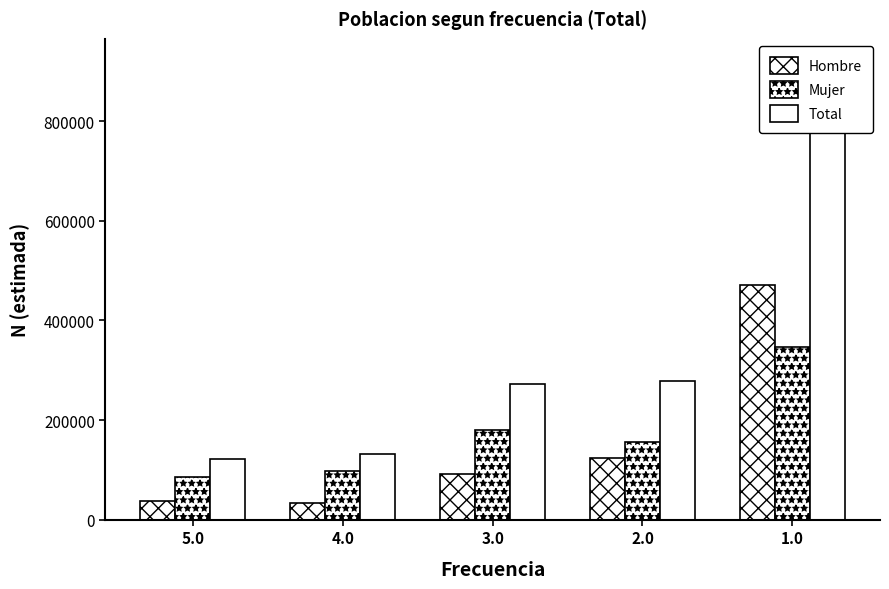

Between 5.0 and 1.0, which series saw the biggest shift?

Total